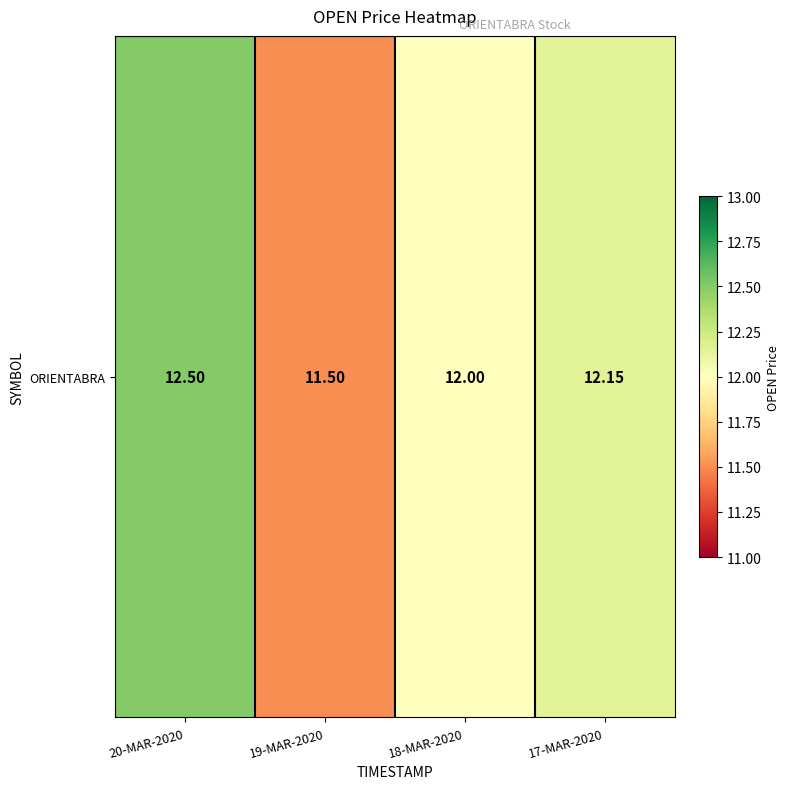

Reading right to left, list all the values displayed in this chart.

17-MAR-2020=12.2	18-MAR-2020=12.0	19-MAR-2020=11.5	20-MAR-2020=12.5